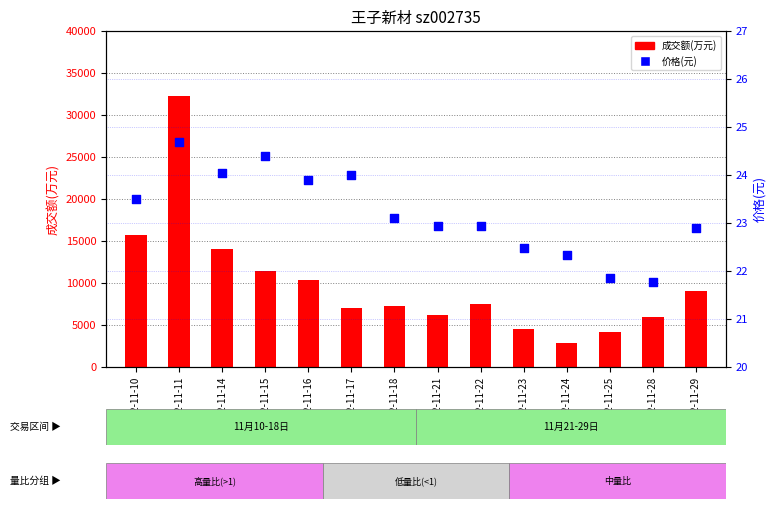

At which category is the sum across all series the highest?

2022-11-11